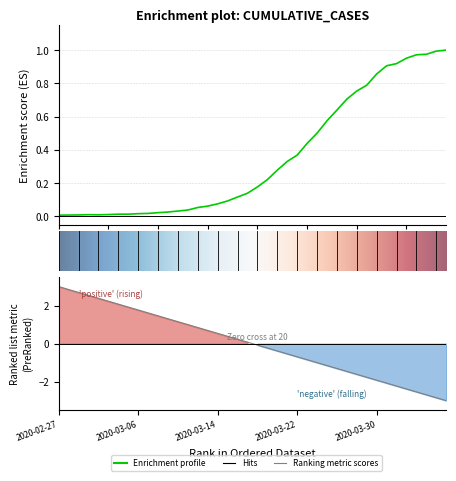

What is the value of the 16th point from the left?

0.1